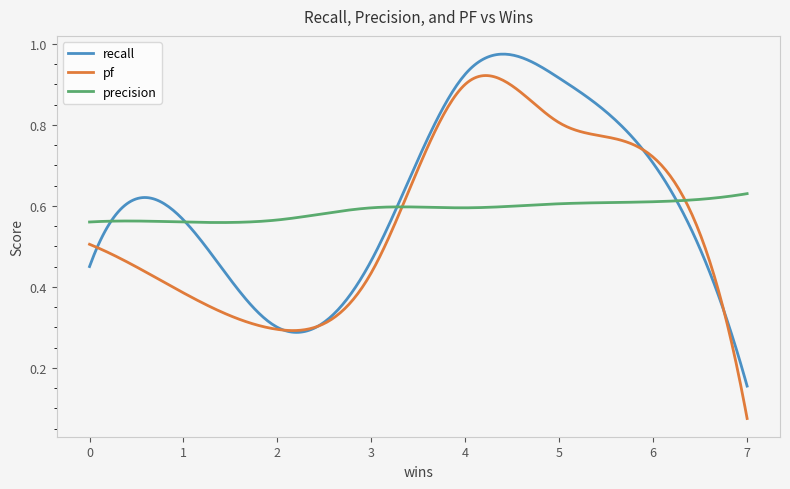

Rank the series by their maximum value, from lowest to highest.

precision, pf, recall